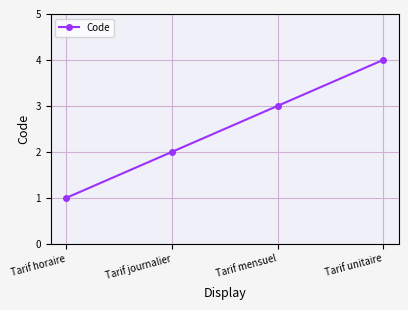

What is the ratio of the value at Tarif unitaire to the value at Tarif journalier?

2.0